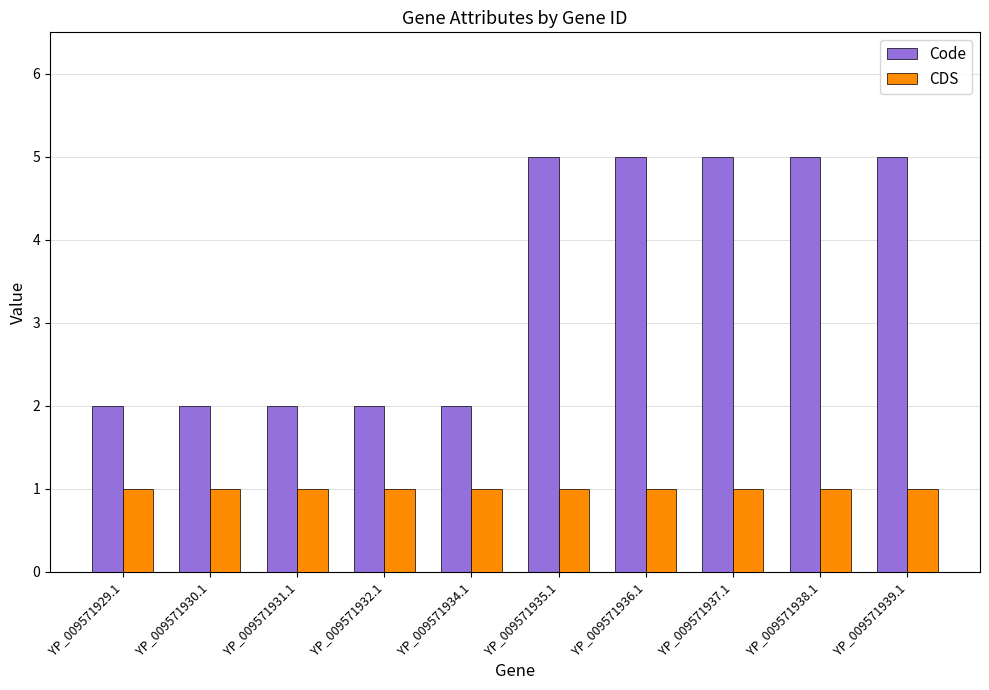

What is the difference between the highest and lowest values at YP_009571931.1?

1